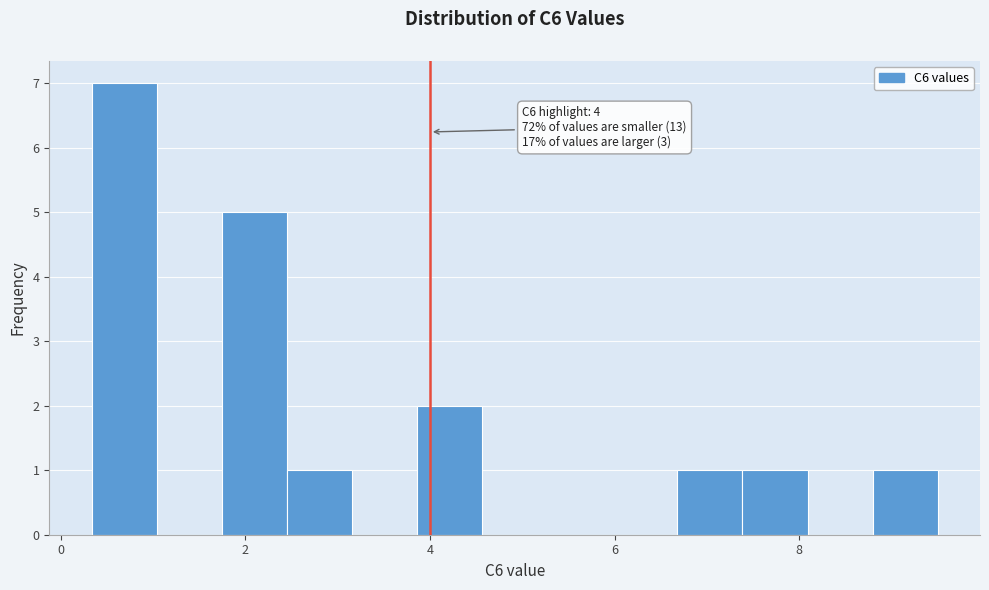

Around what value on the x-axis is the tallest bar? Give the approximate position of its centre, as read against the axis.

0.6